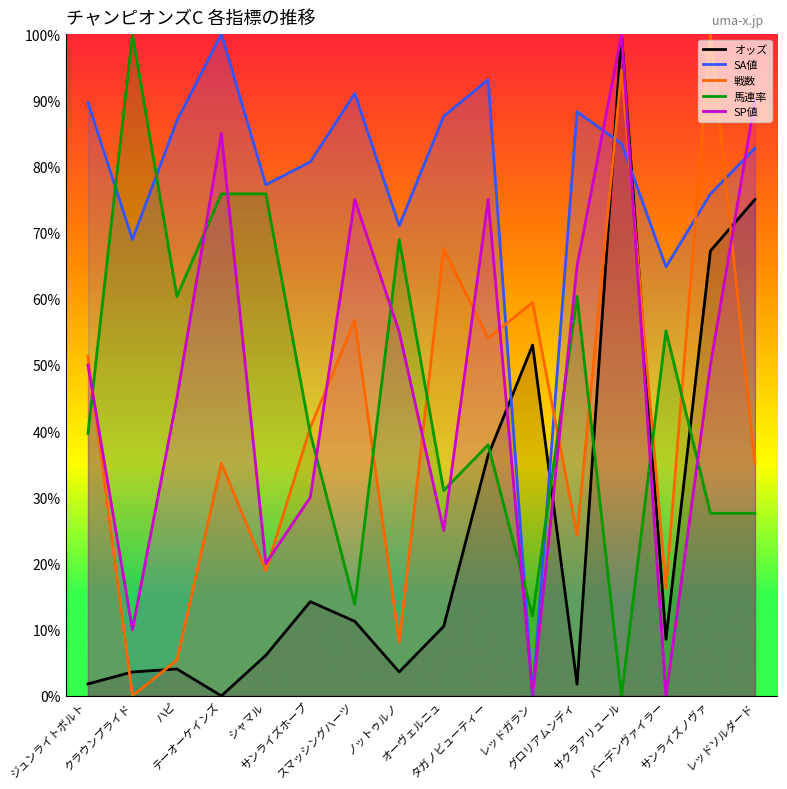

How many positive values does the 戦数 series have?

15